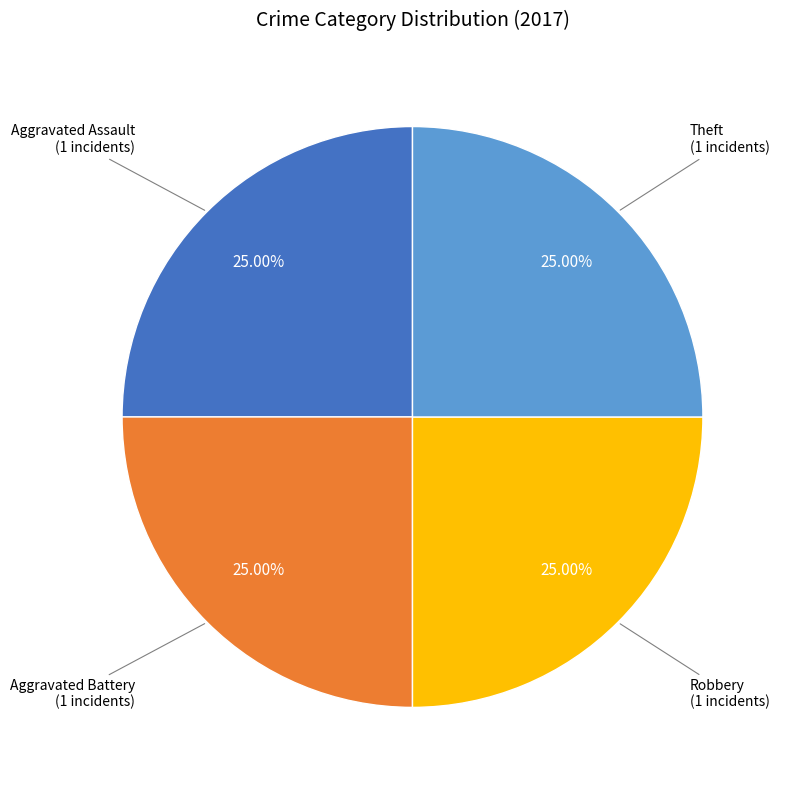

Does any single category account for the majority?

No